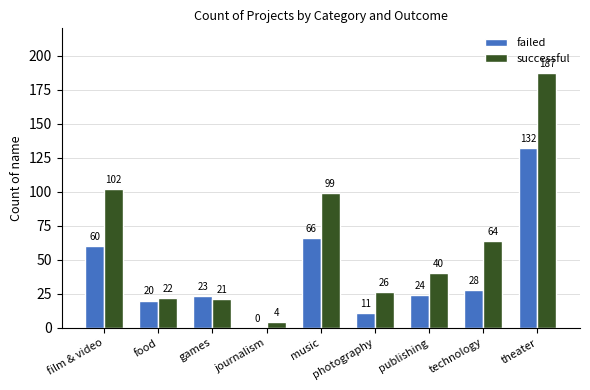

What is the sum of the successful values at journalism and music?

103